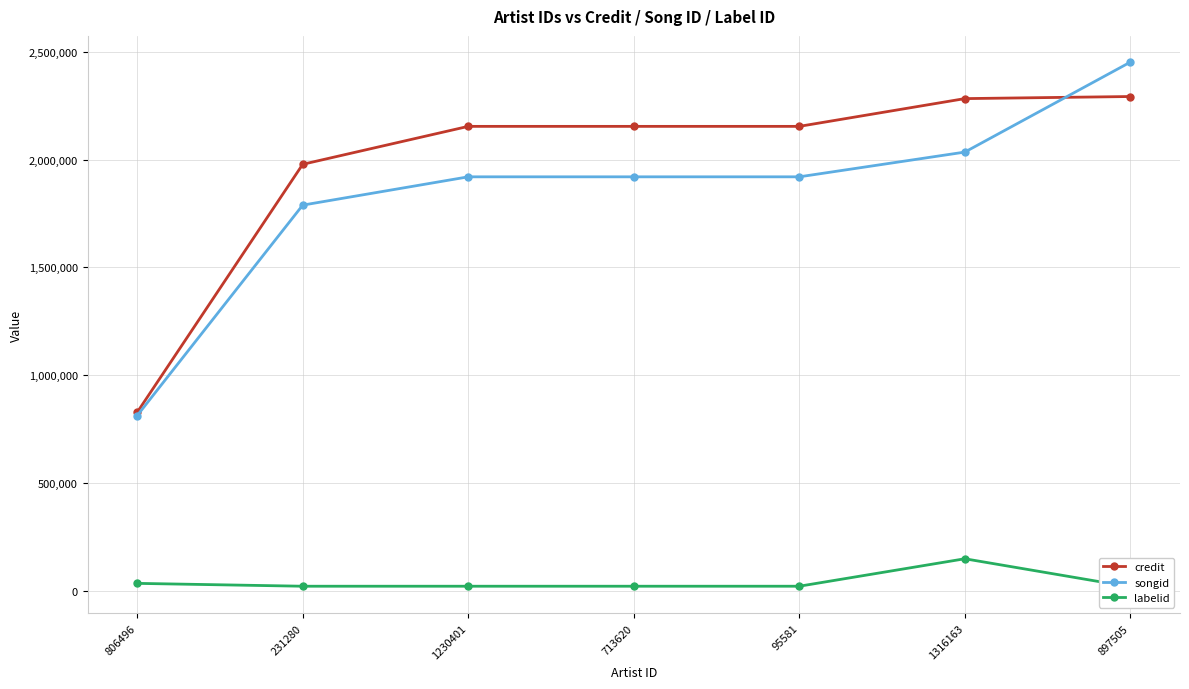

How many categories are shown in the chart?

7